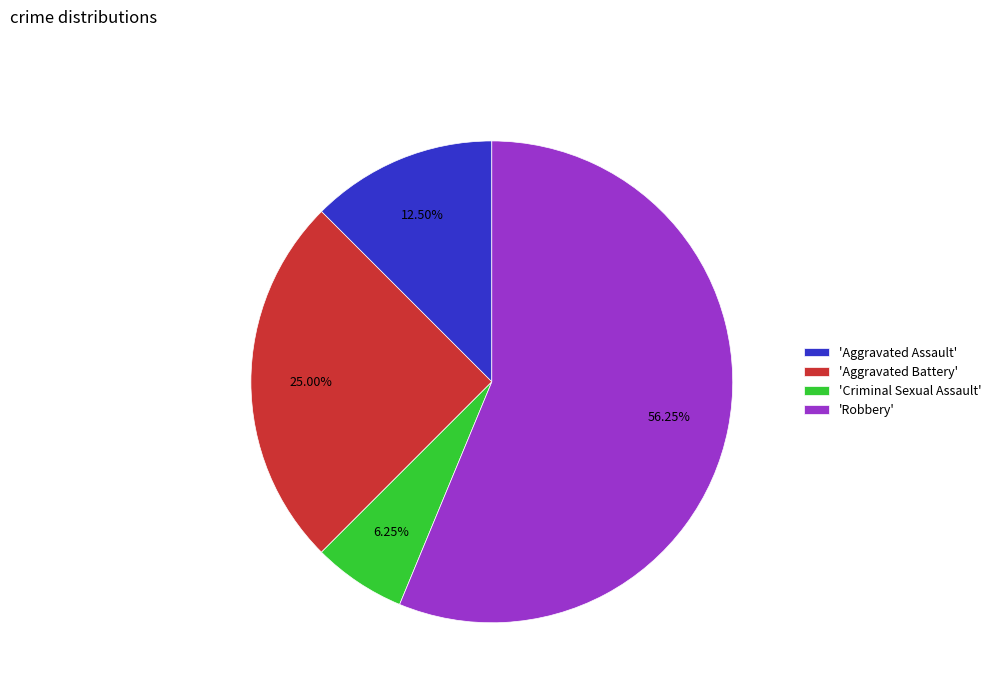

Is there any slice that represents more than half of the pie?

Yes